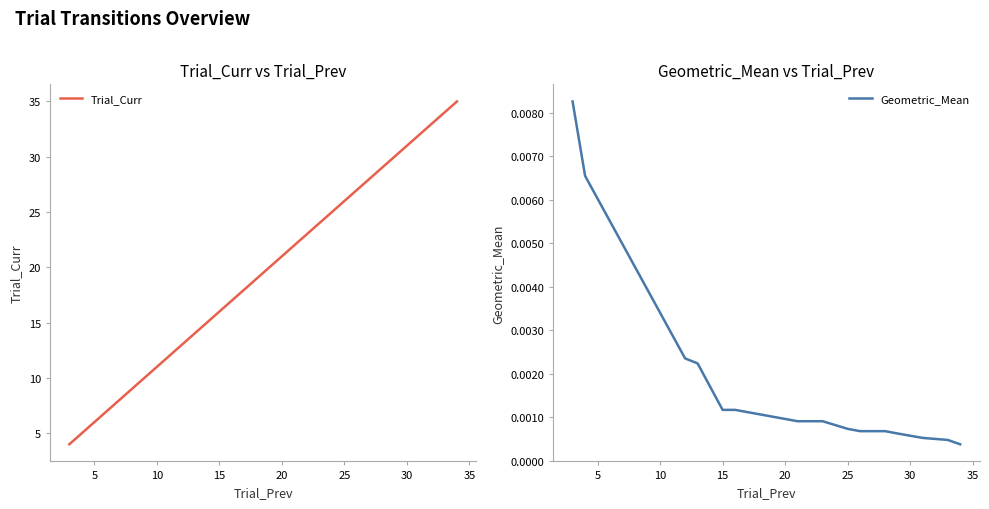

True or false: Trial_Curr and Geometric_Mean cross at least once.

False